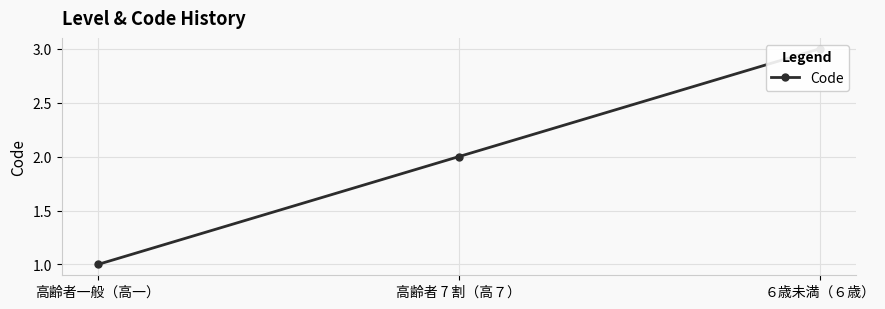

What is the difference between the maximum and minimum values?

2